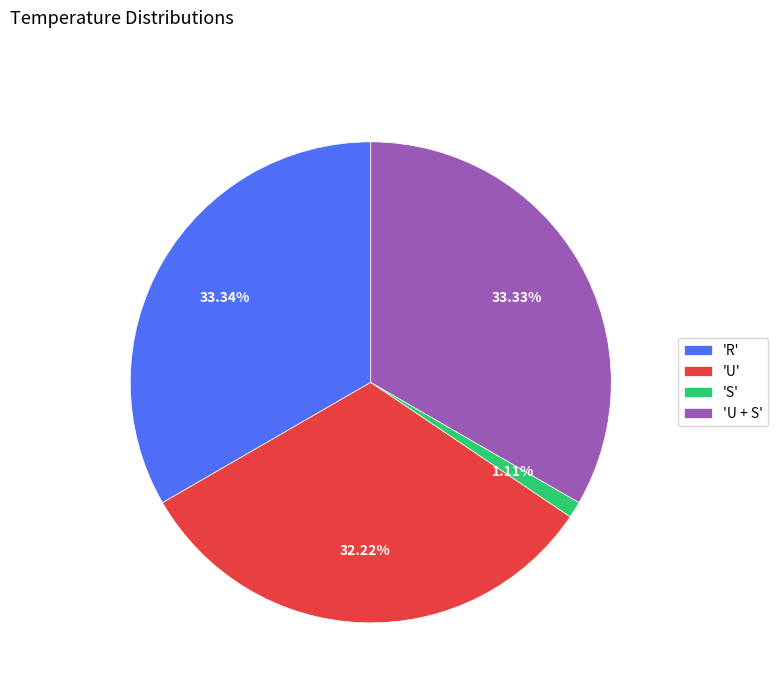

Does 'S' account for over 50% of the chart?

No